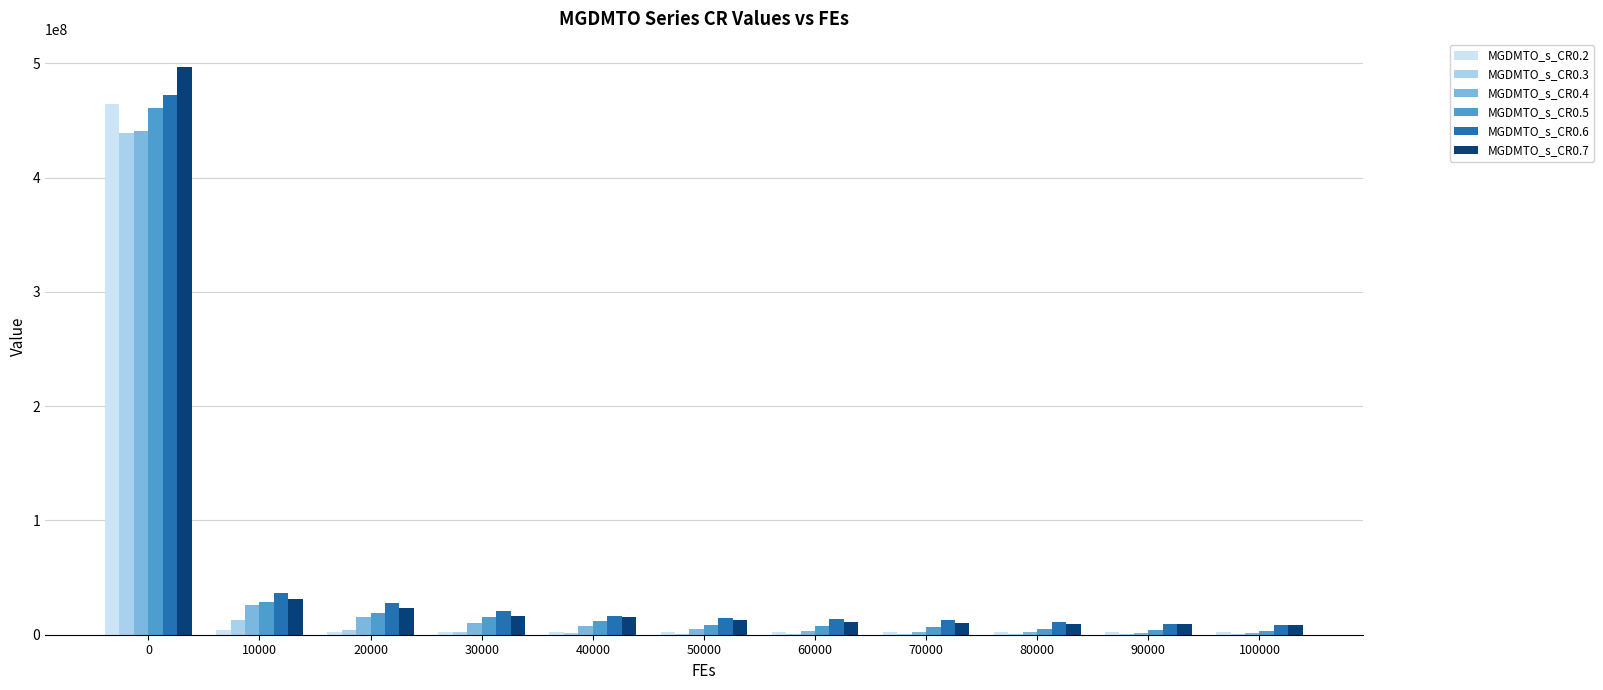

Are the bars horizontal?

No